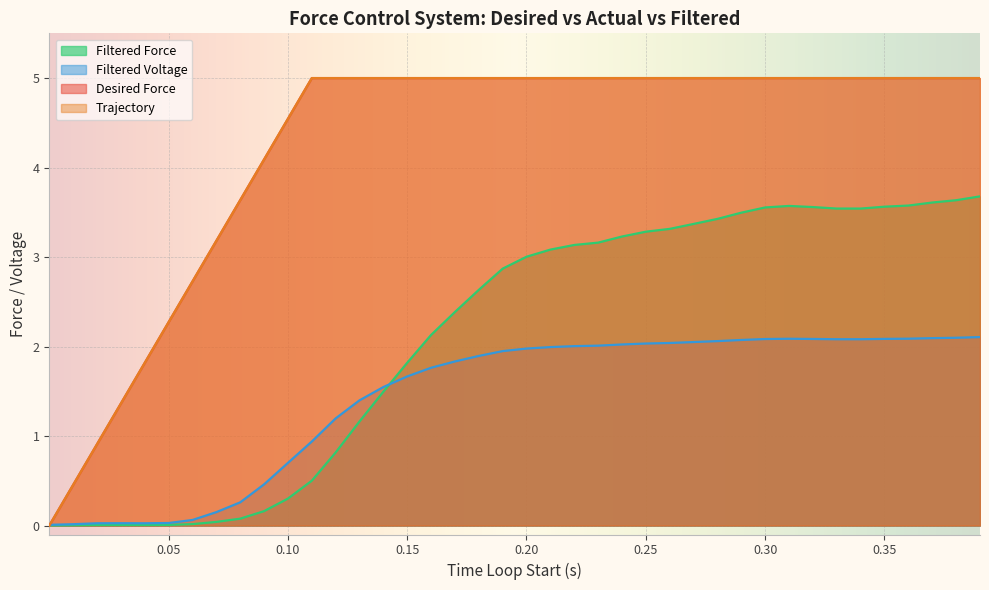

In Filtered Voltage, how many points are higher than both neighbors (excluding endpoints)?

2